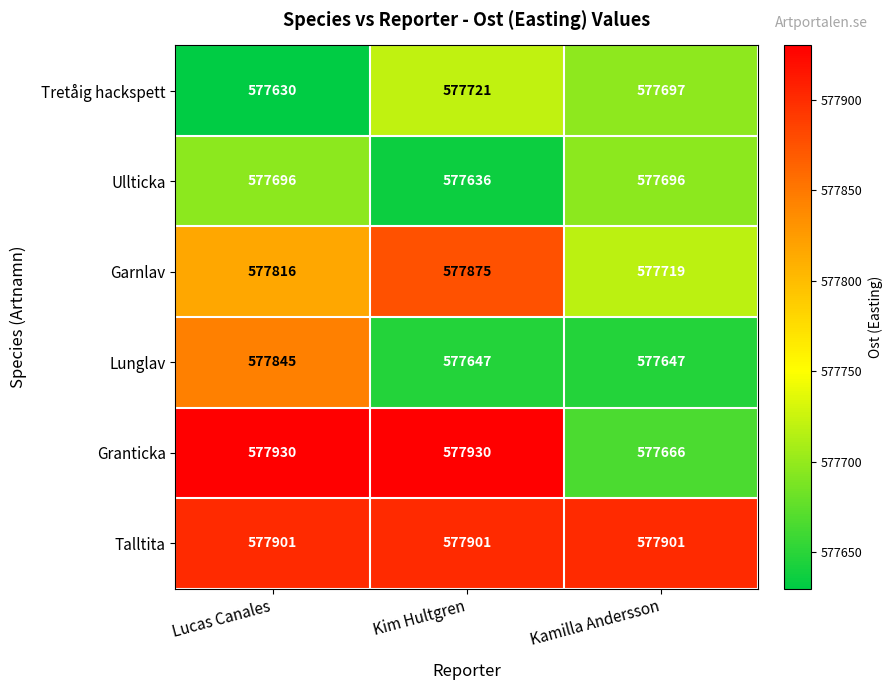

Reading right to left, extract all data points from this chart.

Tretåig hackspett: 577697	577721	577630
Ullticka: 577696	577636	577696
Garnlav: 577719	577875	577816
Lunglav: 577647	577647	577845
Granticka: 577666	577930	577930
Talltita: 577901	577901	577901